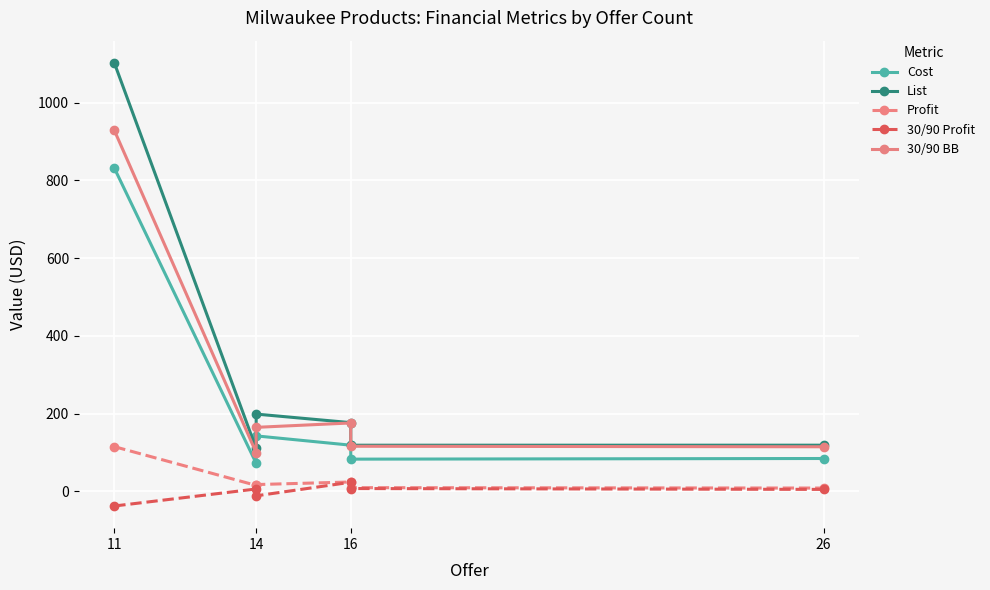

List the series in order of their peak value, lowest first.

30/90 Profit, Profit, Cost, 30/90 BB, List